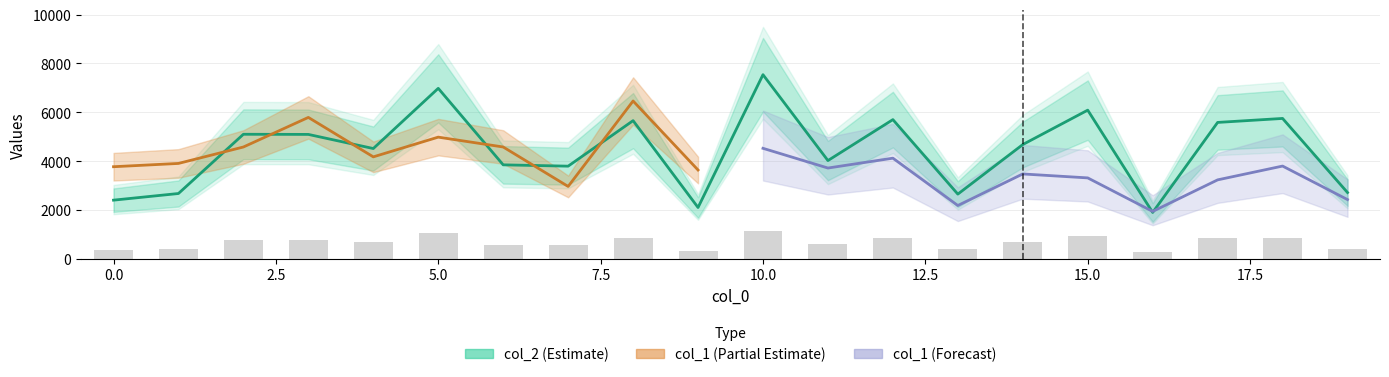

The chart shows a value of 6229 at 6. True or false?

False